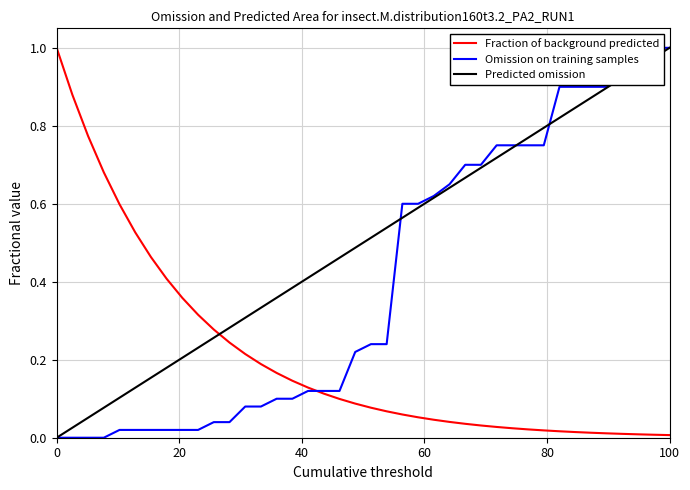

Which series has the widest spread of values?

Omission on training samples